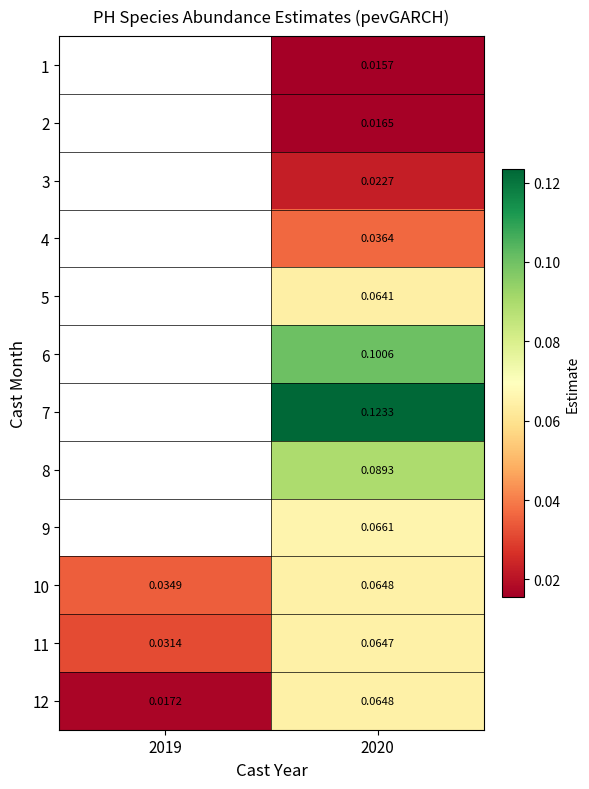

Is the value of 3 at 2020 greater than the value of 12 at 2020?

No